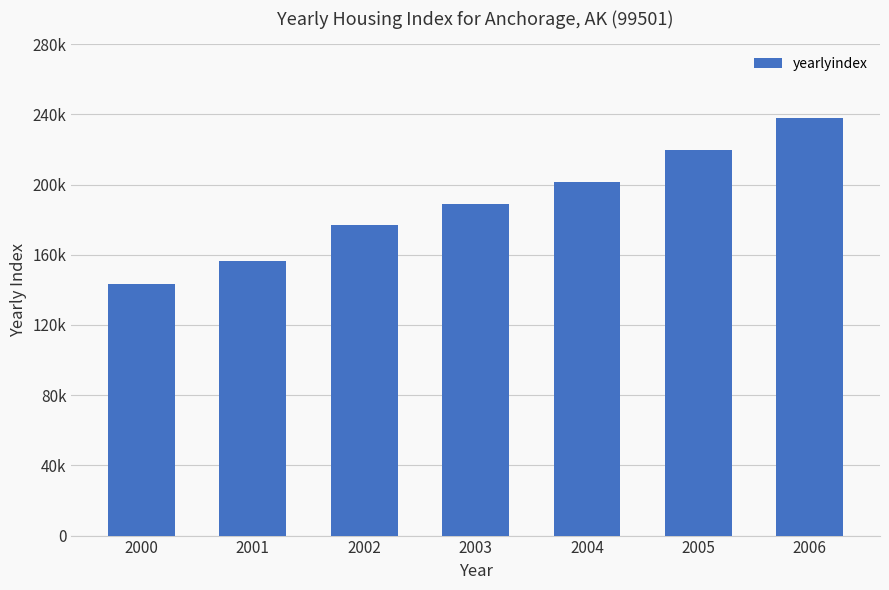

The value at 2000 is 251086. True or false?

False